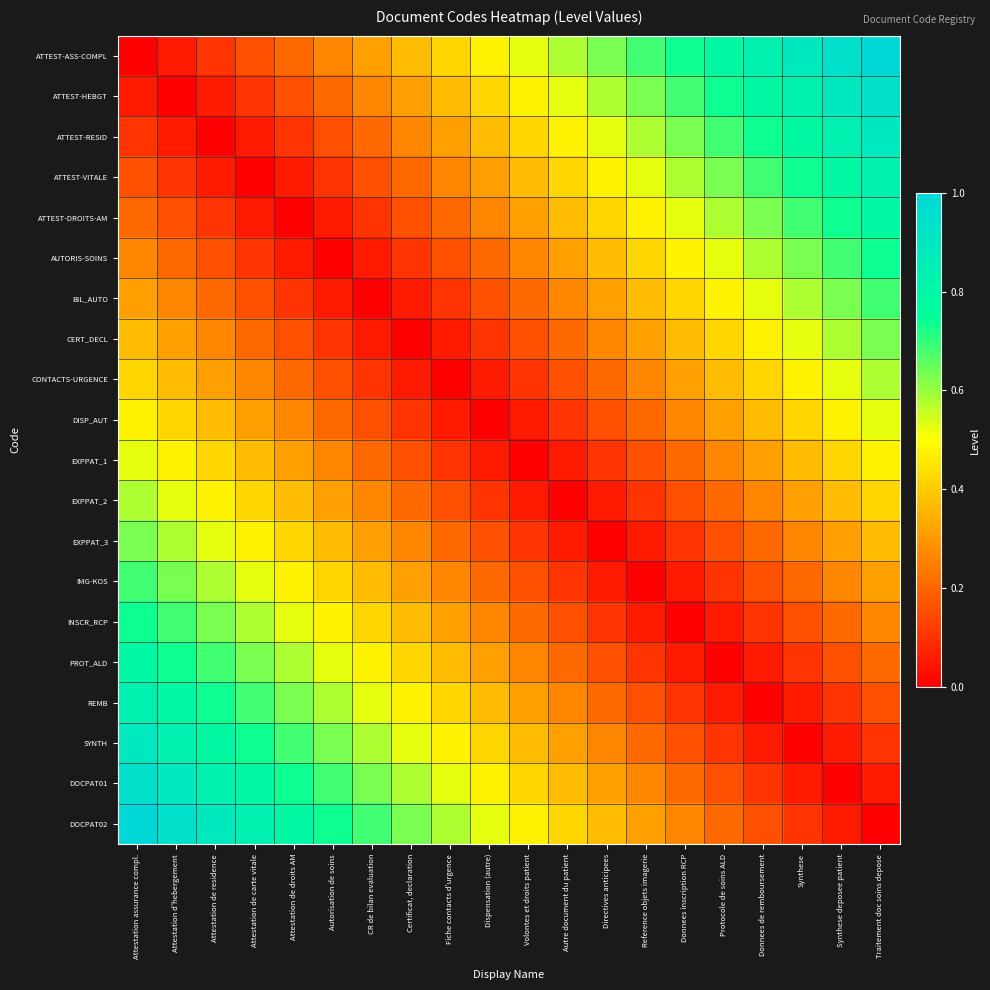

Which category has the highest value across all series?

Traitement doc soins depose